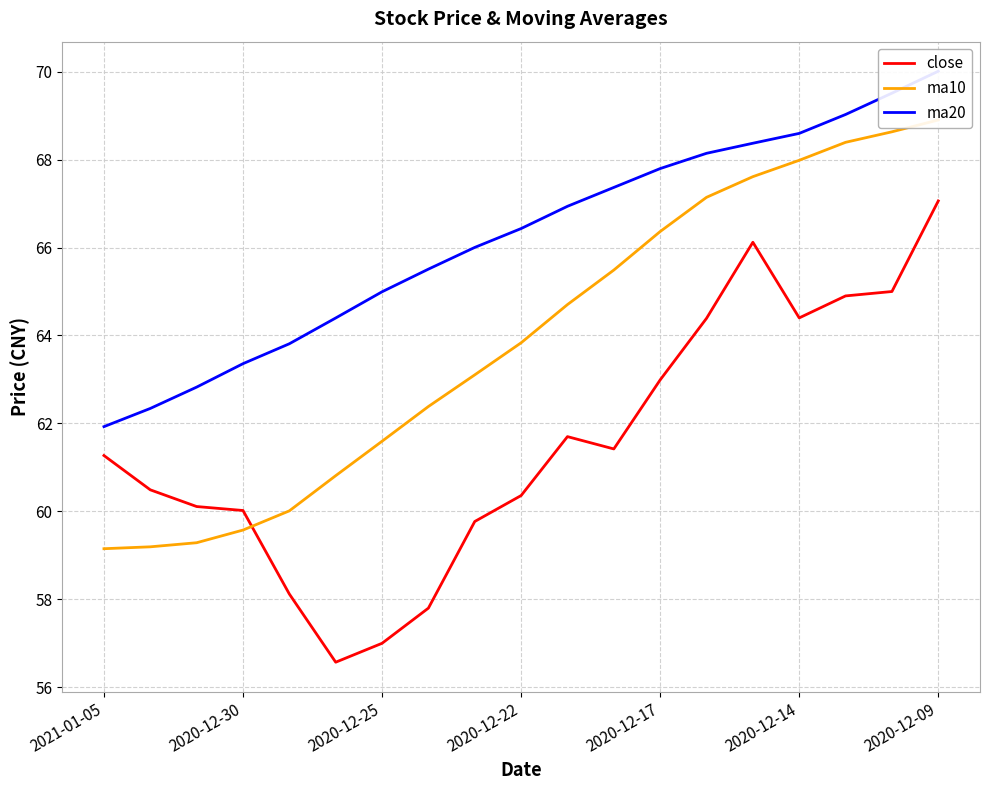

What is the approximate value of ma10 at 13?

67.1